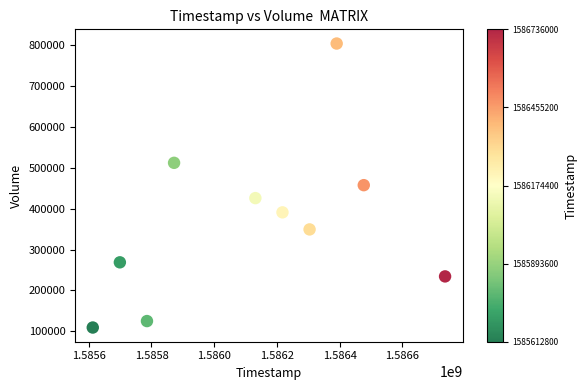

What is the average Y value?

367980